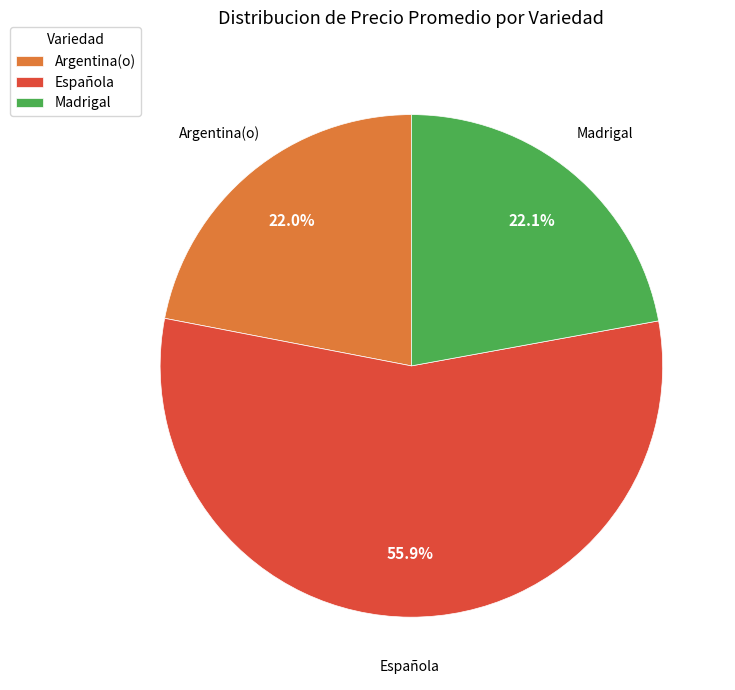

Approximately how many times larger is the value at Argentina(o) compared to Madrigal?

1.0